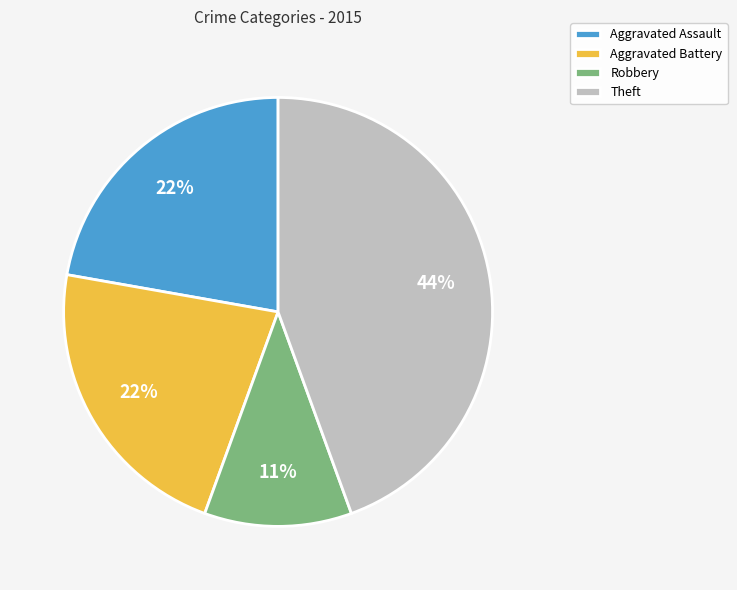

Between Robbery and Theft, which is larger?

Theft